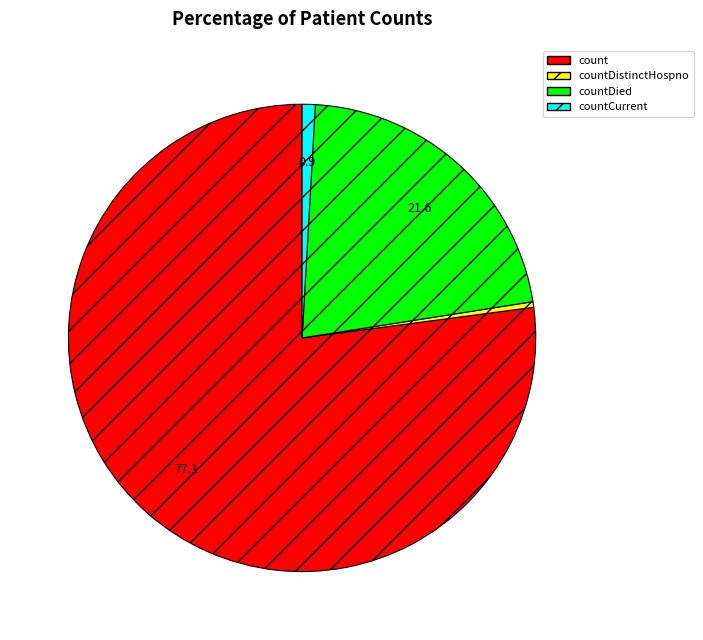

Which category accounts for the majority?

count